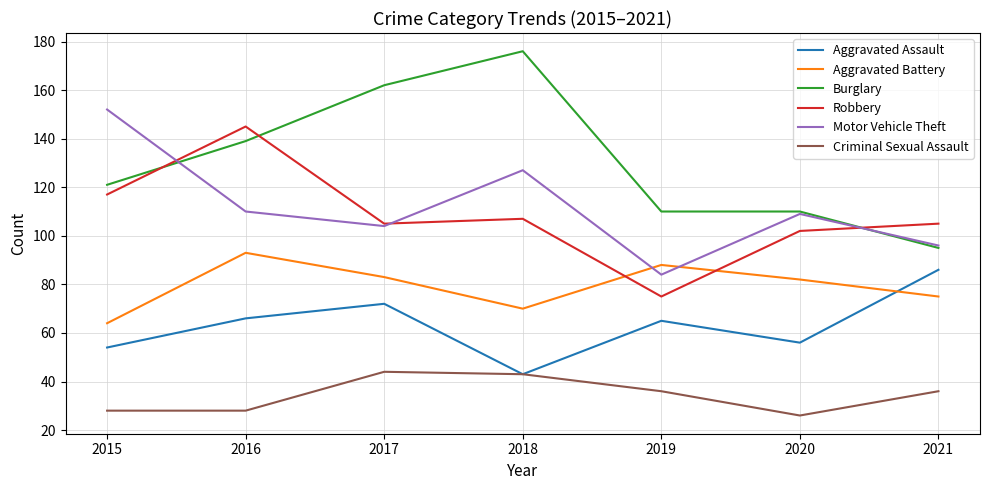

What is the minimum value for Criminal Sexual Assault?

26